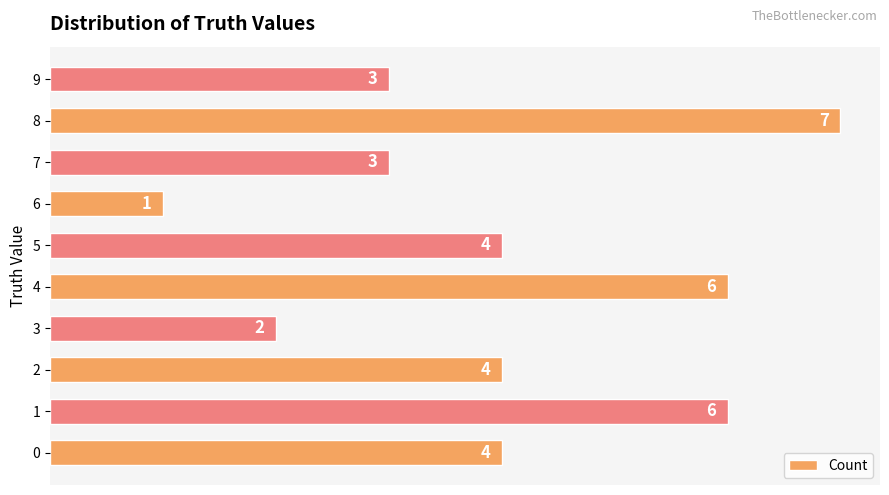

True or false: the data shows 1 at 5.

False